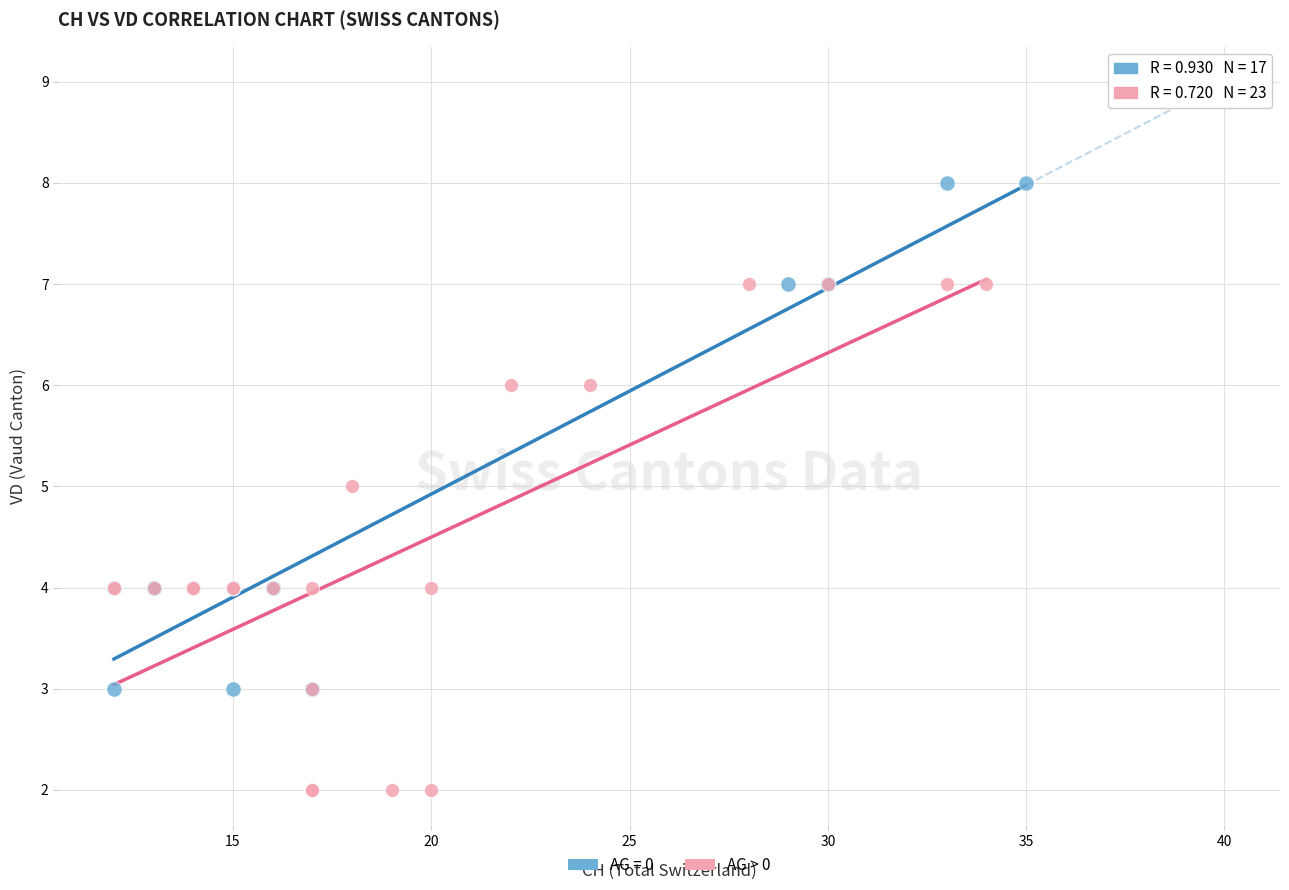

Which series reaches the minimum Y coordinate?

AG > 0